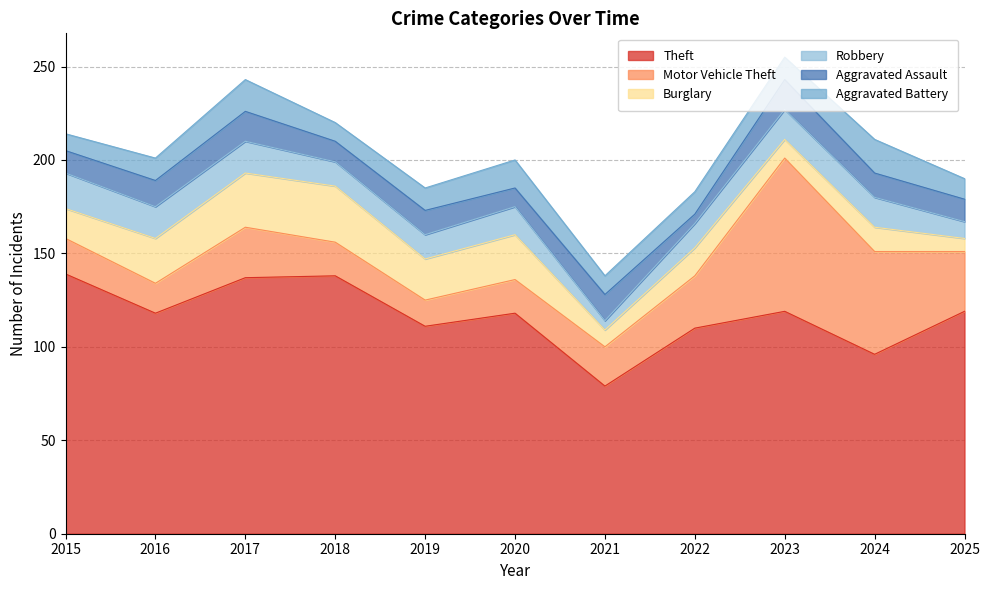

True or false: Aggravated Battery and Robbery cross at least once.

True